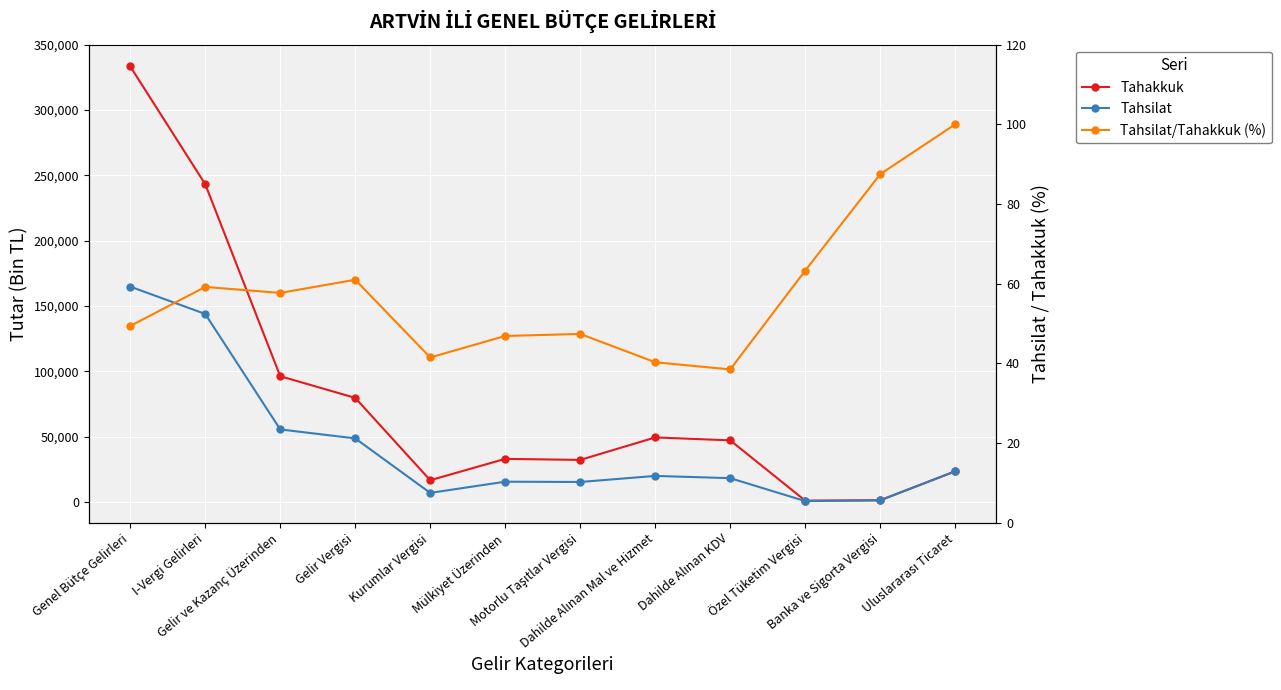

True or false: Tahsilat/Tahakkuk (%) and Tahakkuk cross at least once.

False